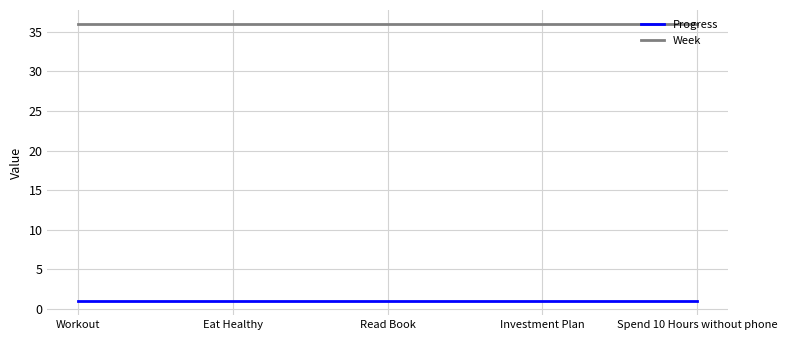

What value does the Progress series have at Spend 10 Hours without phone?

1.0